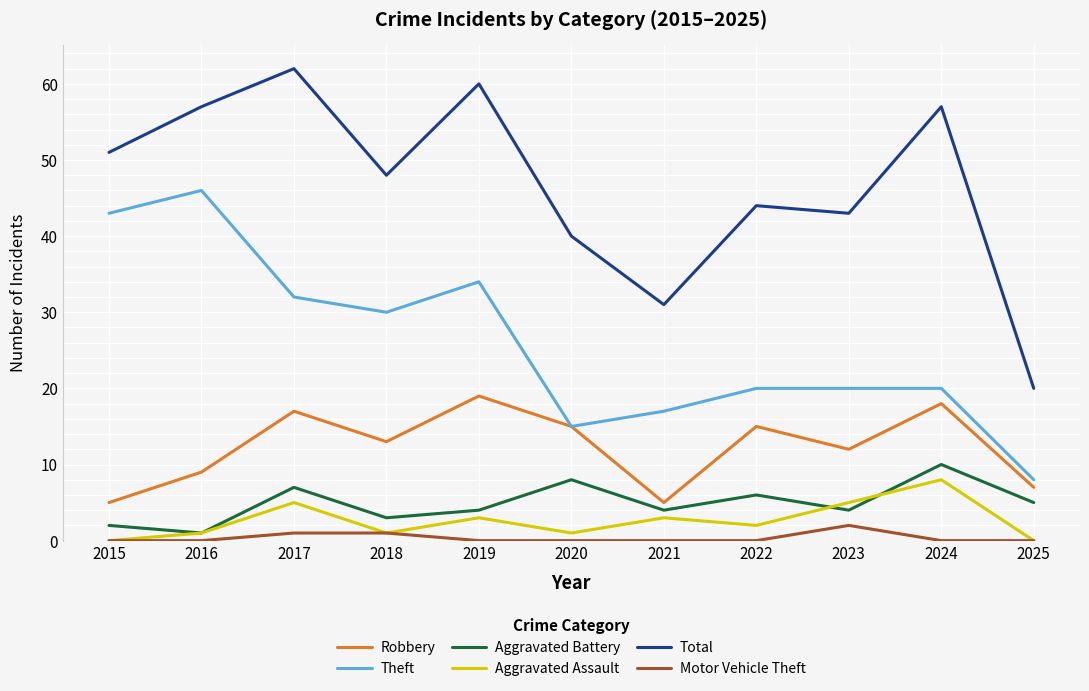

What is the total value across all series at 2018?

96